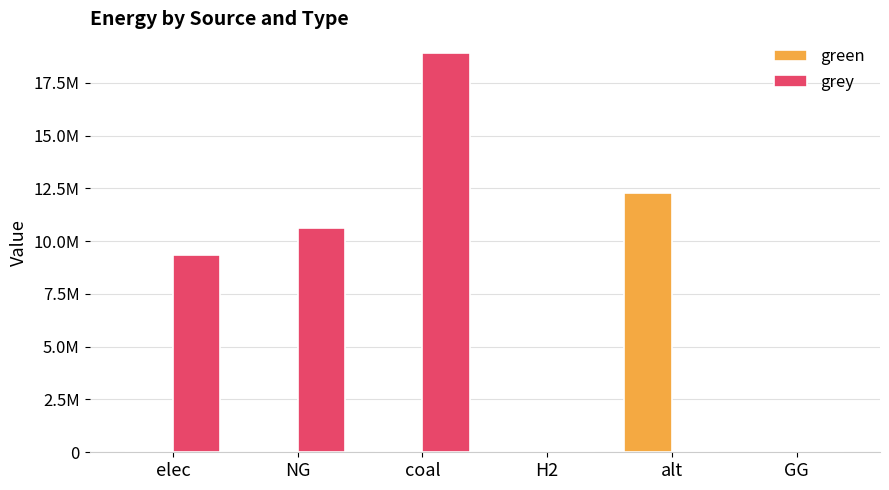

What are all the series names shown in the legend?

green, grey